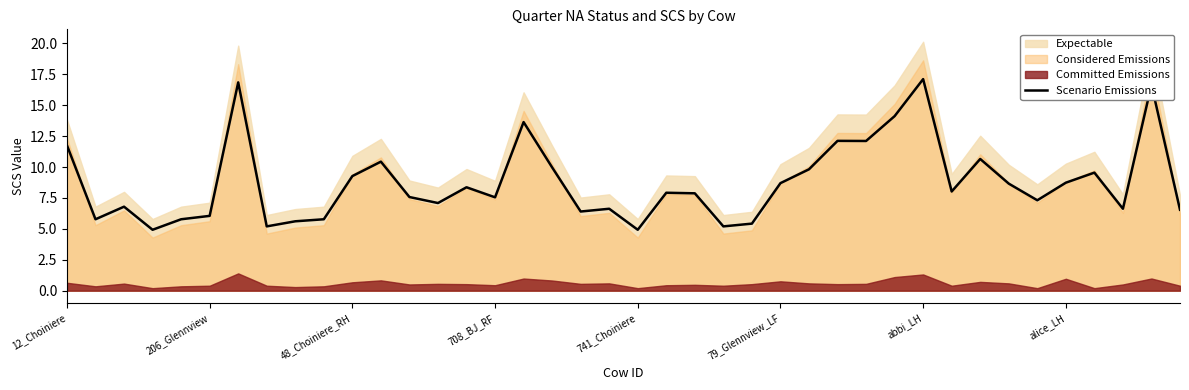

How many data points are less than 7?

15